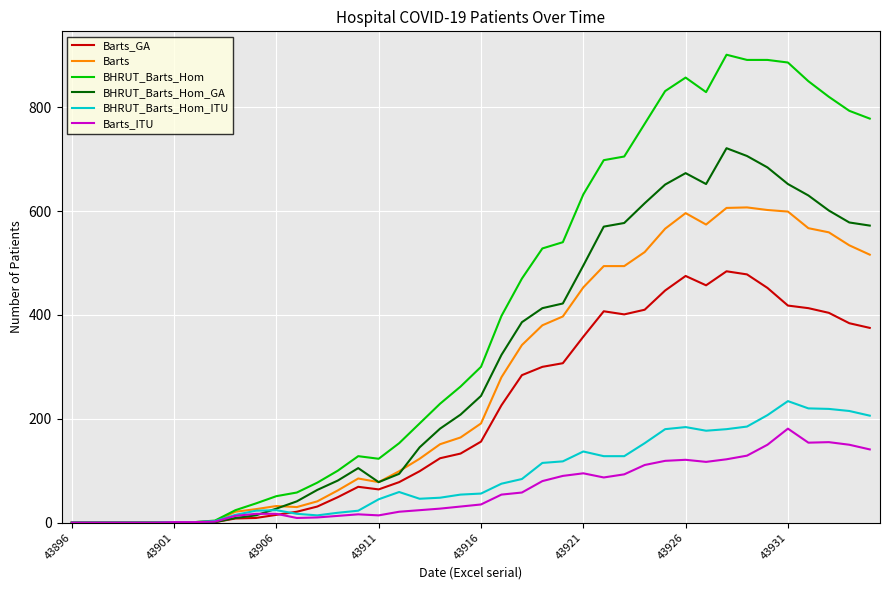

What is the highest value of the Barts_ITU series?

181